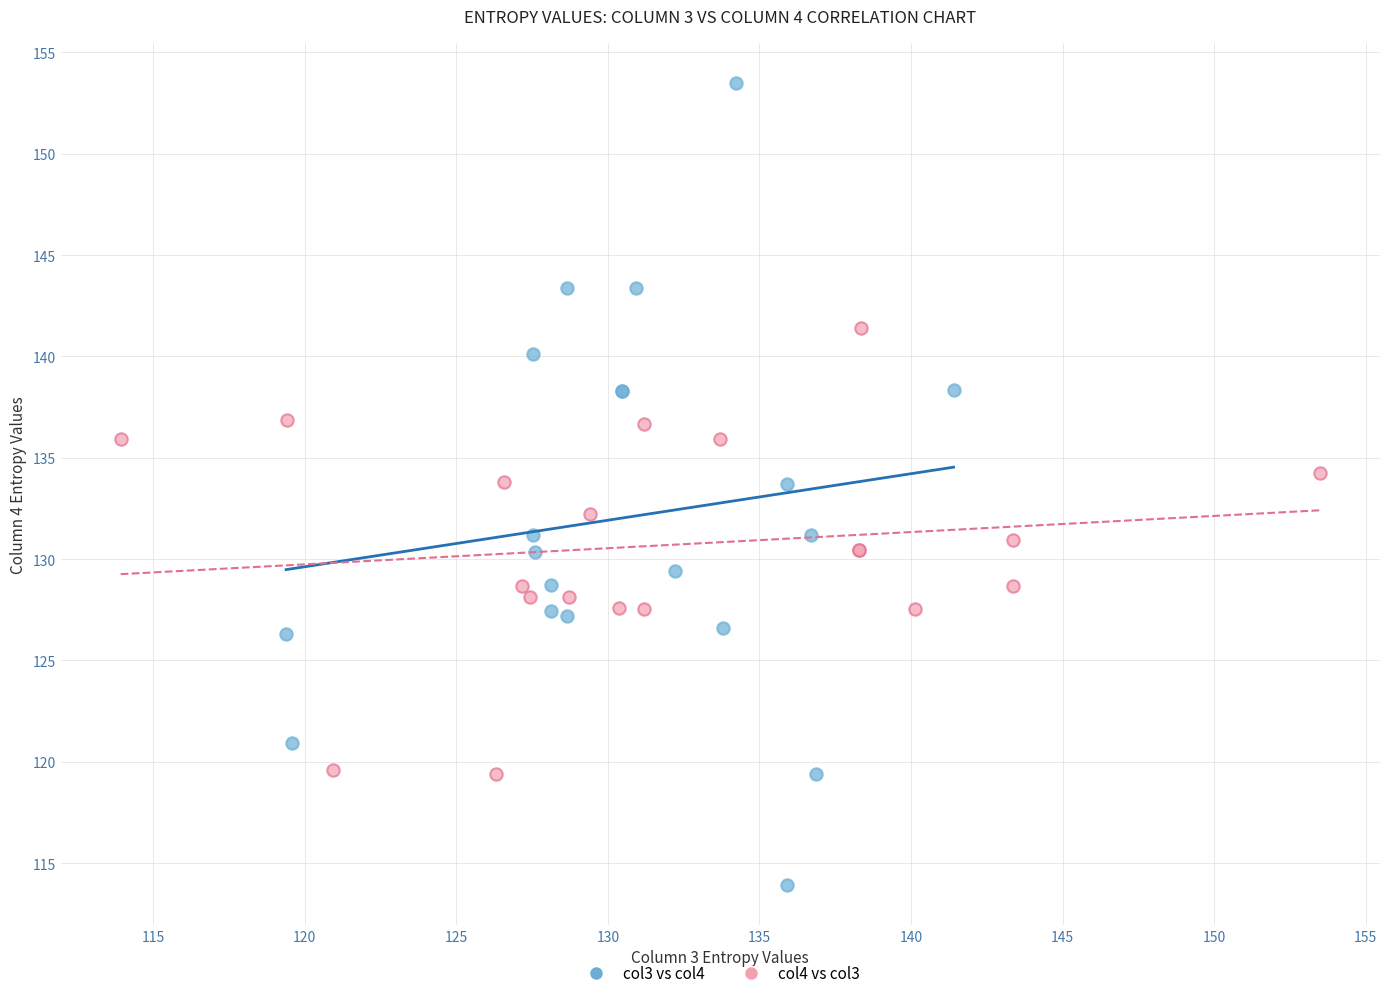

Which series contains the lowest Y value?

col3 vs col4